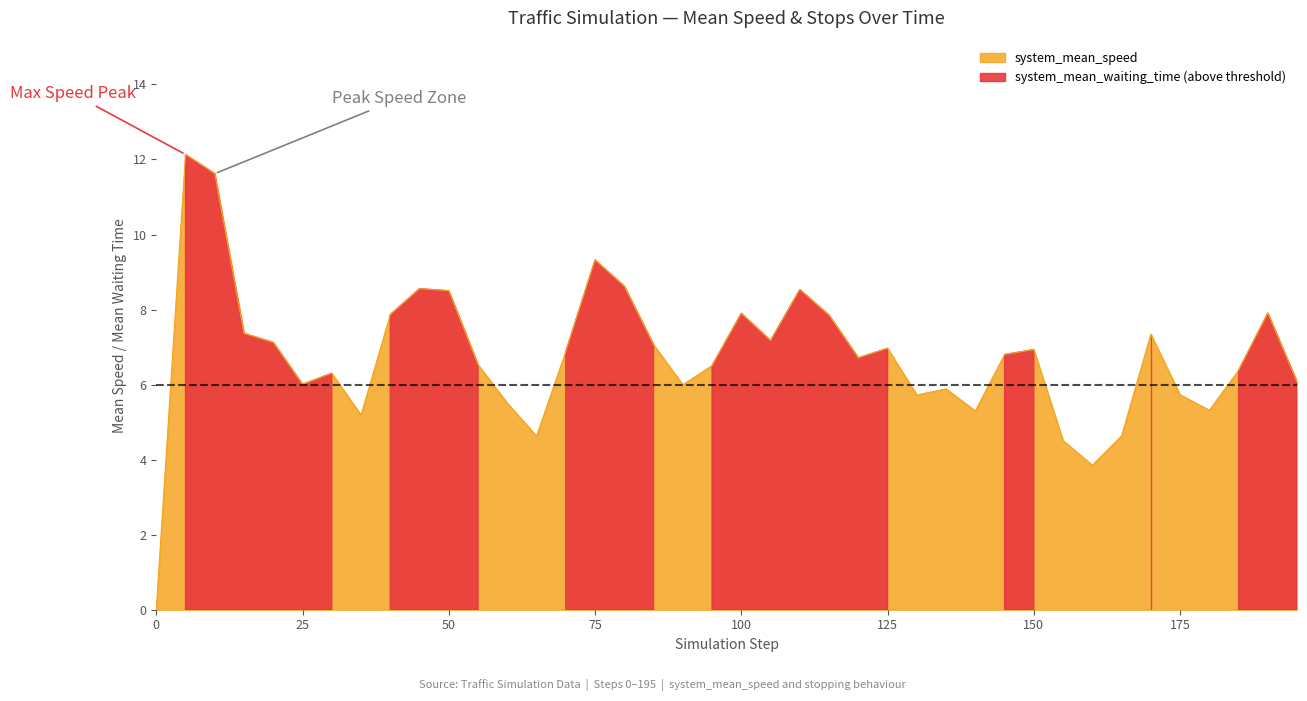

What is the maximum value for system_mean_speed?

12.1